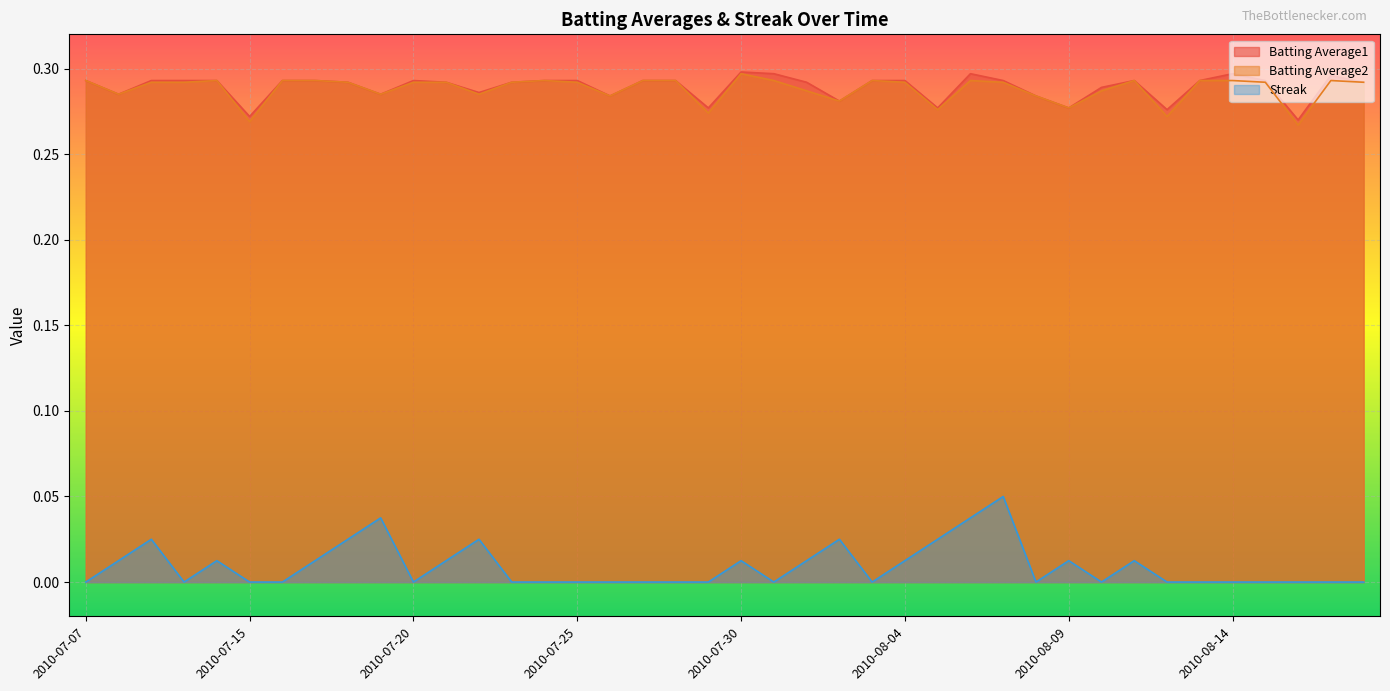

In Batting Average1, how many points are lower than both neighbors (excluding endpoints)?

11